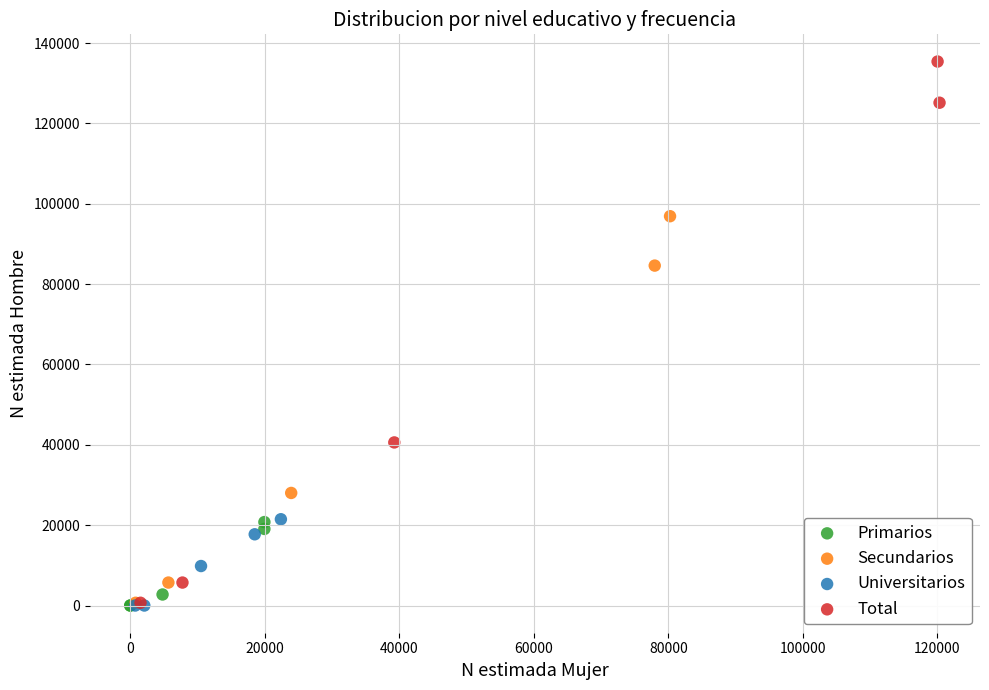

Which series reaches the maximum Y coordinate?

Total